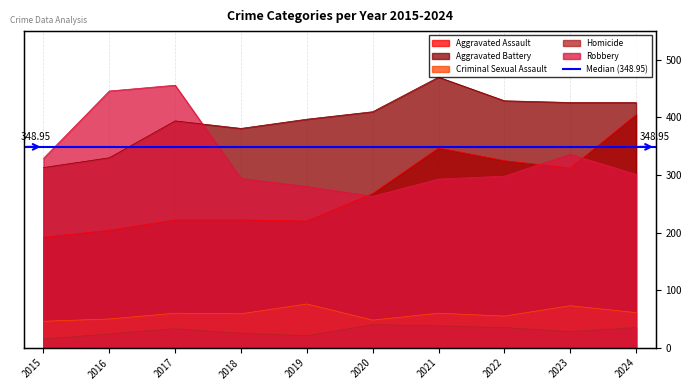

What is the difference between the Robbery values at 2022 and 2020?

35